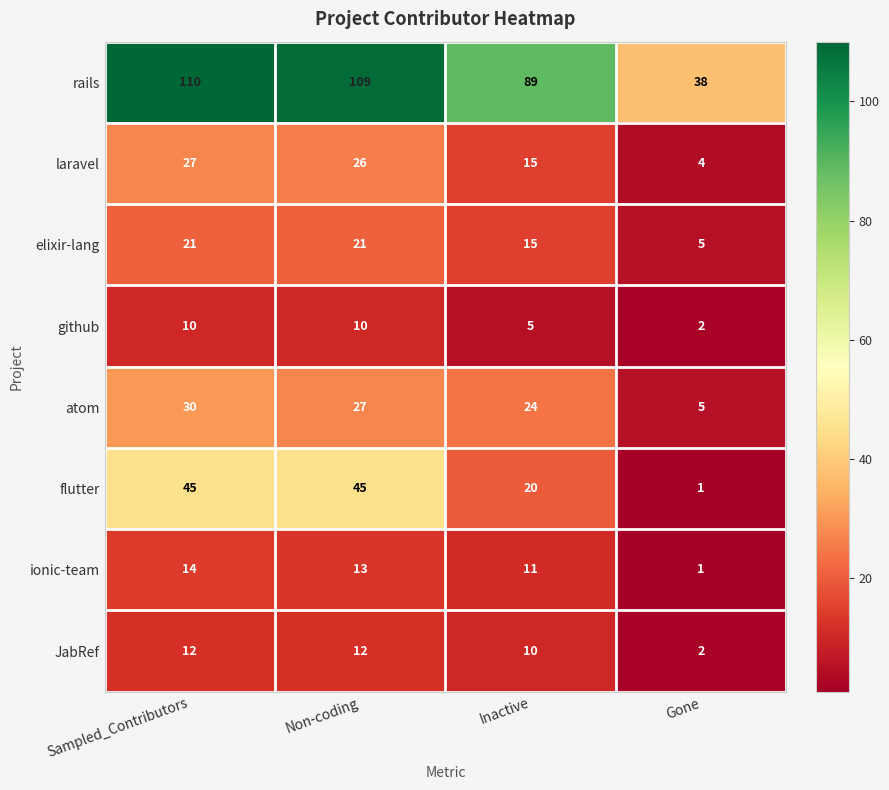

At which category does the chart reach its minimum across all series?

Gone